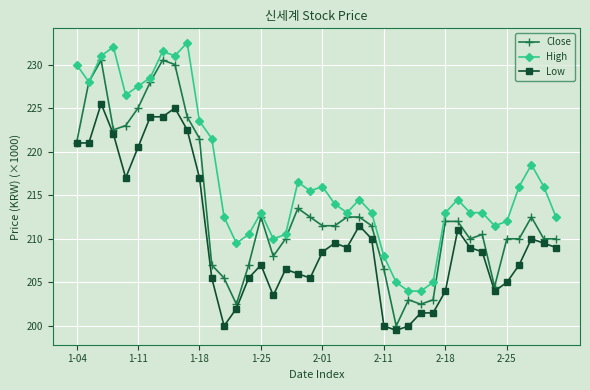

Which series has the widest spread of values?

Close